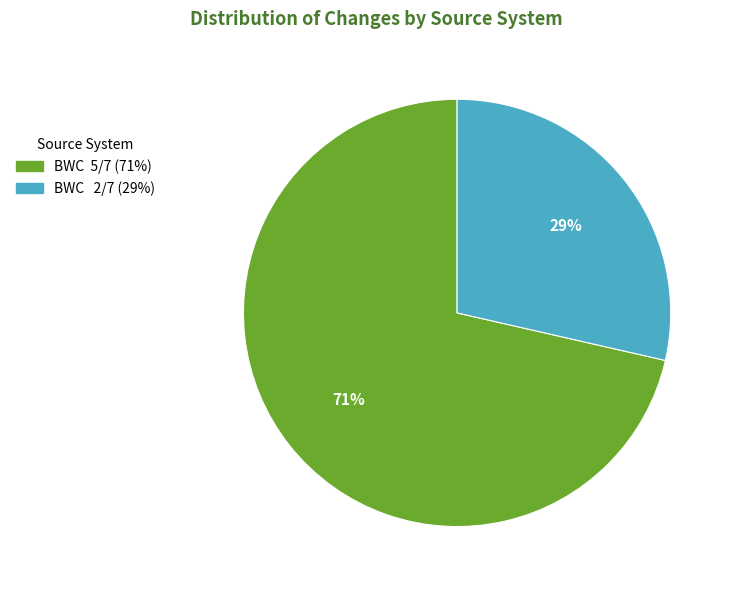

To the nearest percent, what is the average slice percentage?

50%